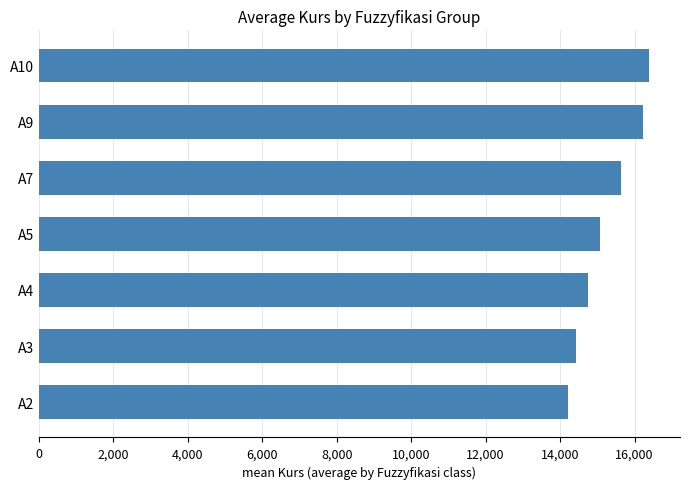

Rank the categories by value from highest to lowest.

A10, A9, A7, A5, A4, A3, A2